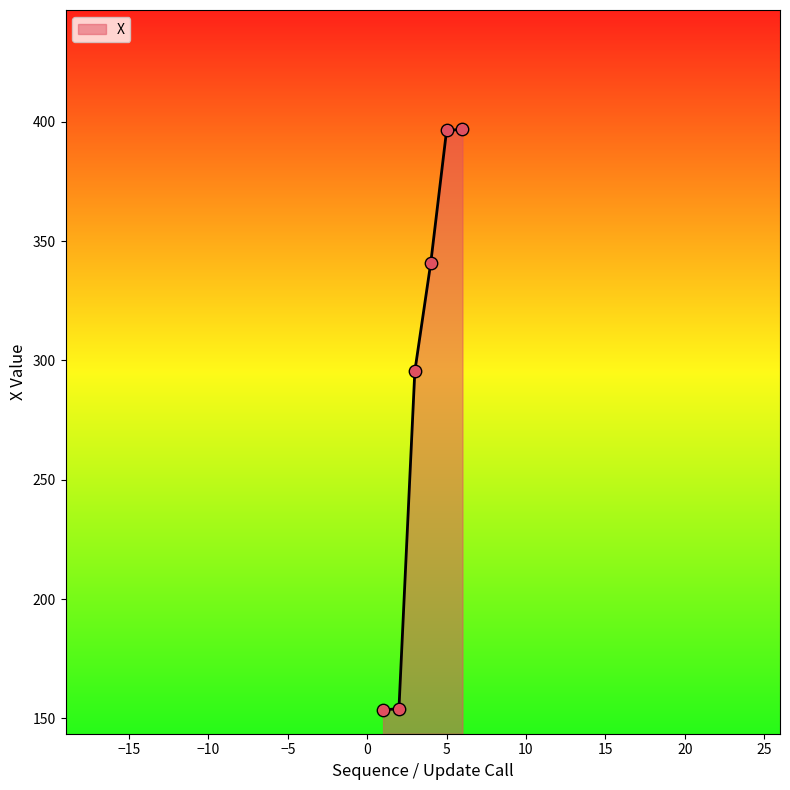

True or false: the data has more than 1 interior local peaks.

False